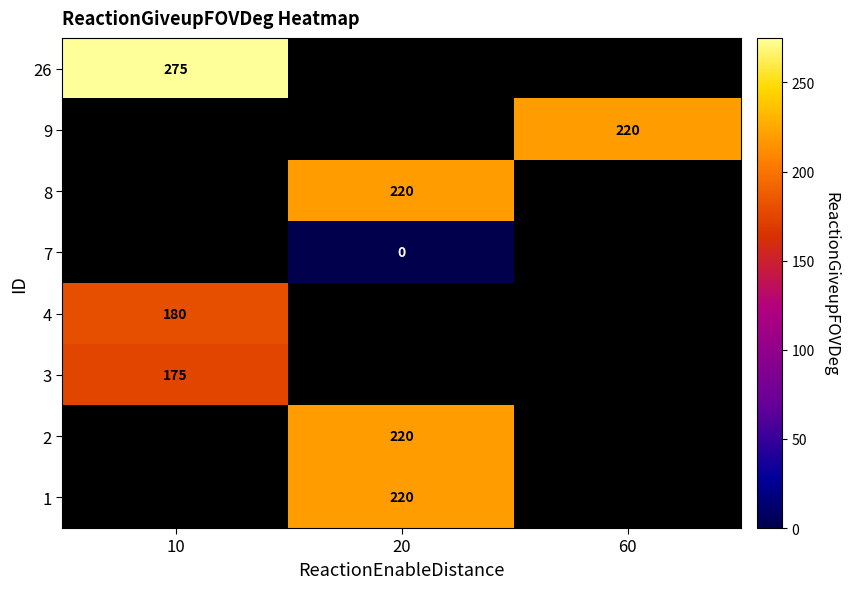

True or false: 3 has a value of 175 at 10.

True